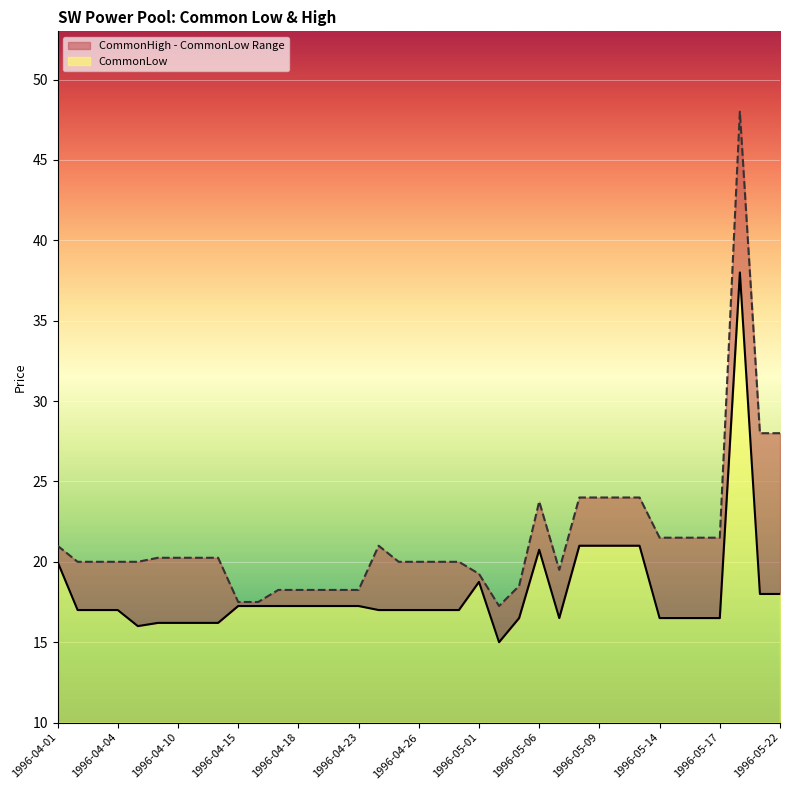

Does the chart display data point markers on the line(s)?

No